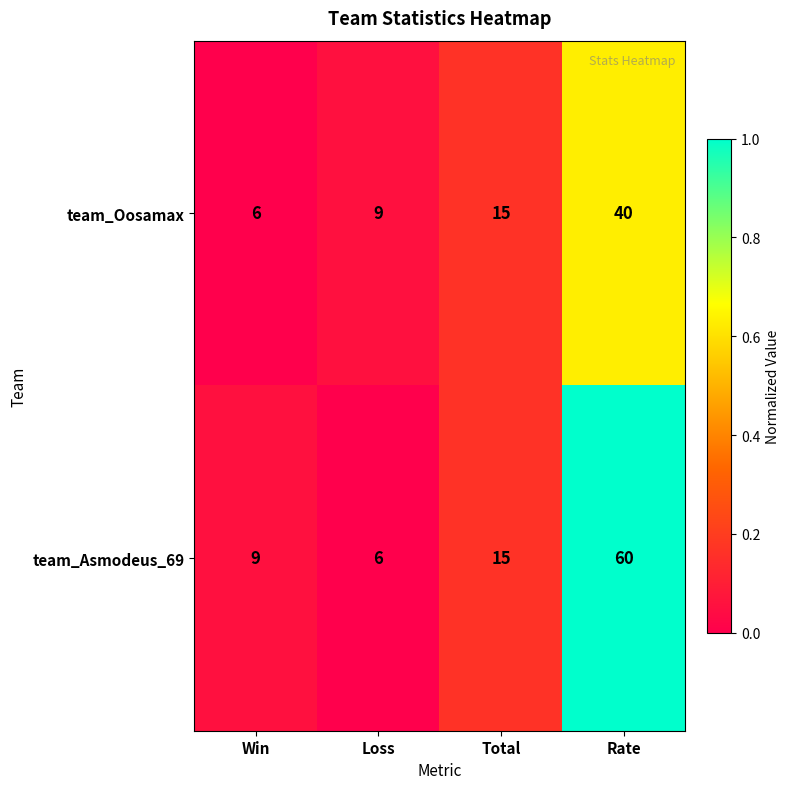

True or false: team_Oosamax has a value of 15 at Total.

True